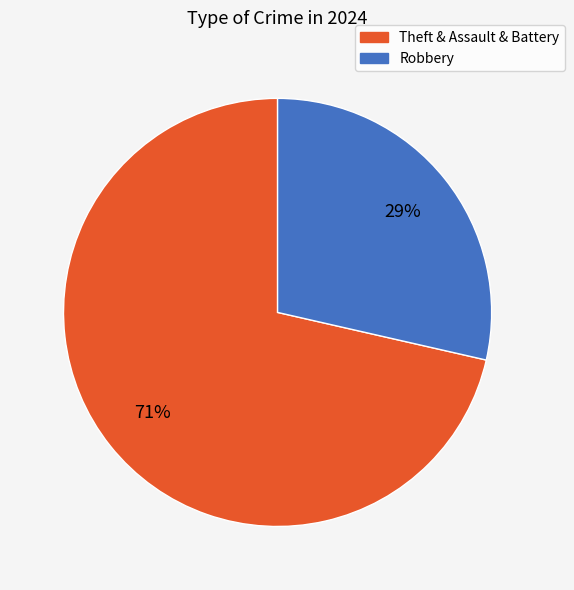

Is there any slice that represents more than half of the pie?

Yes